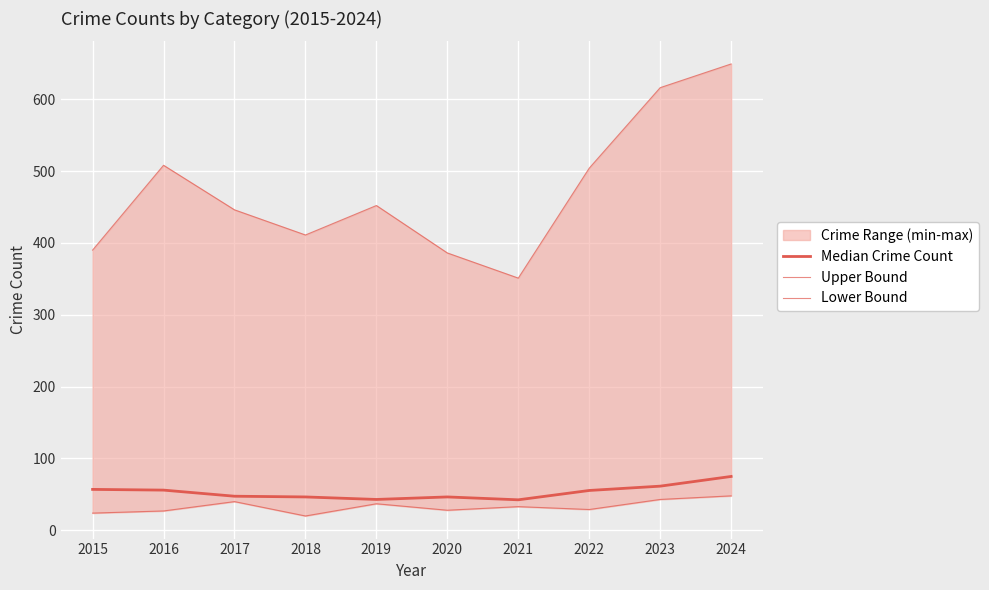

Which category has the lowest value across all series?

2018